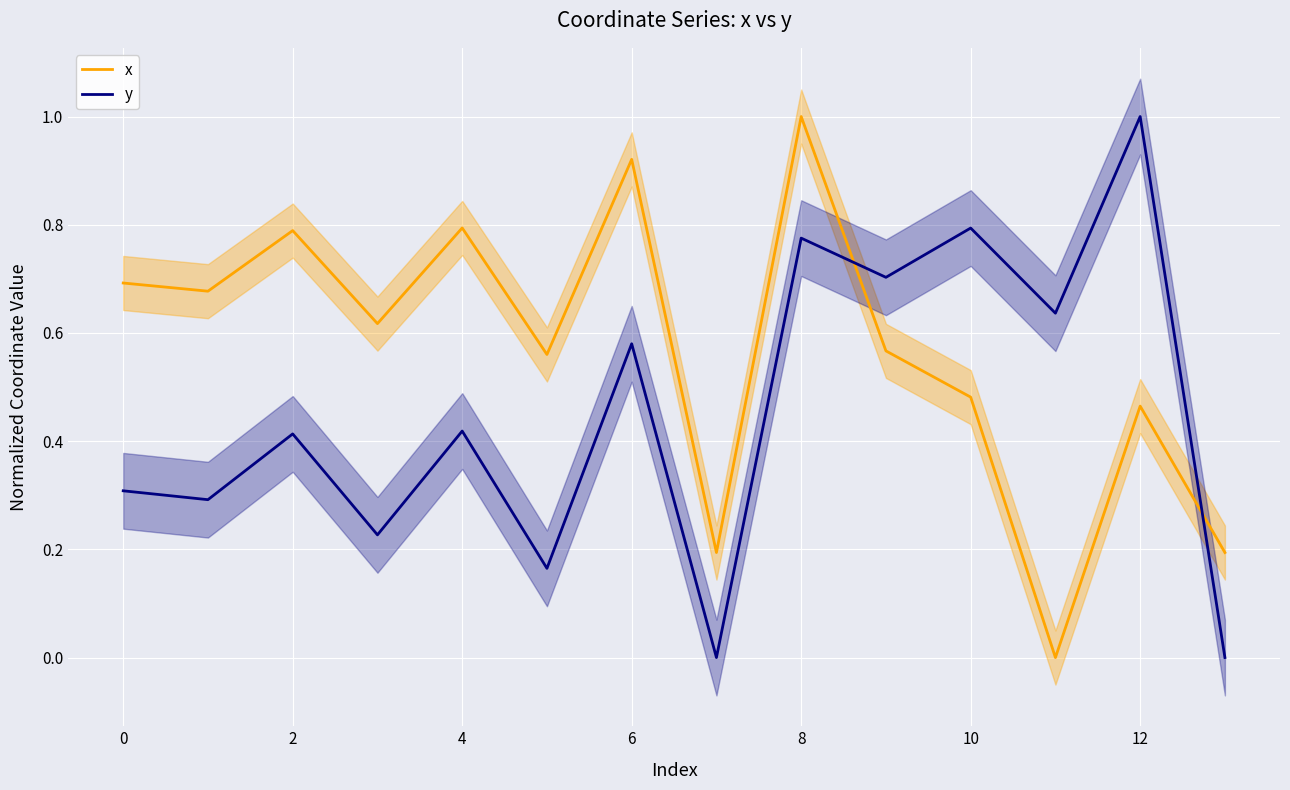

How many lines are shown in the chart?

2